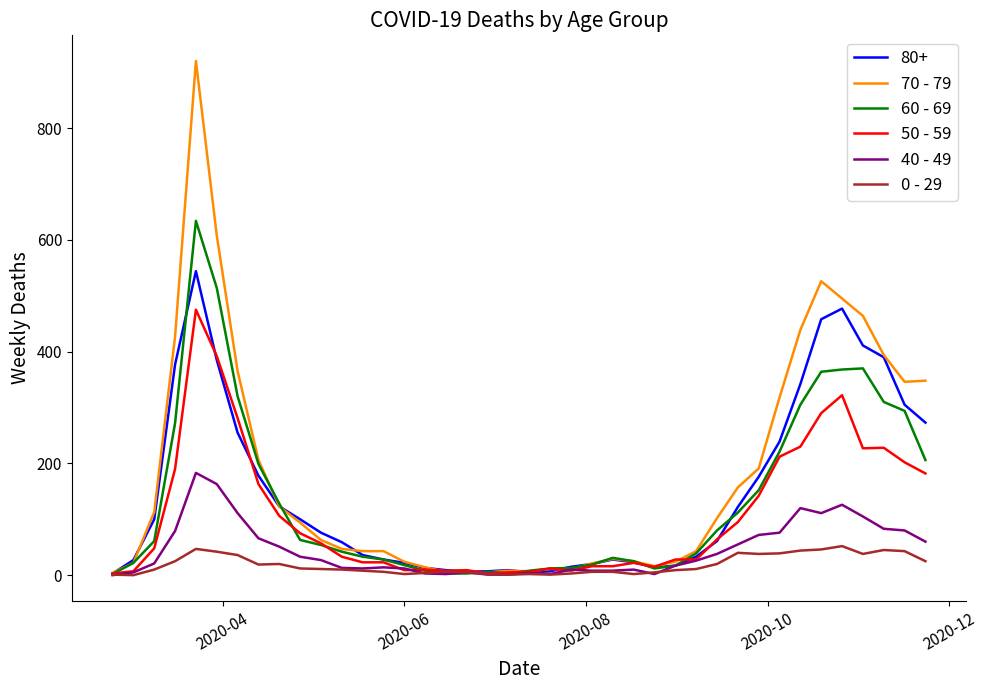

What is the greatest value displayed?

920